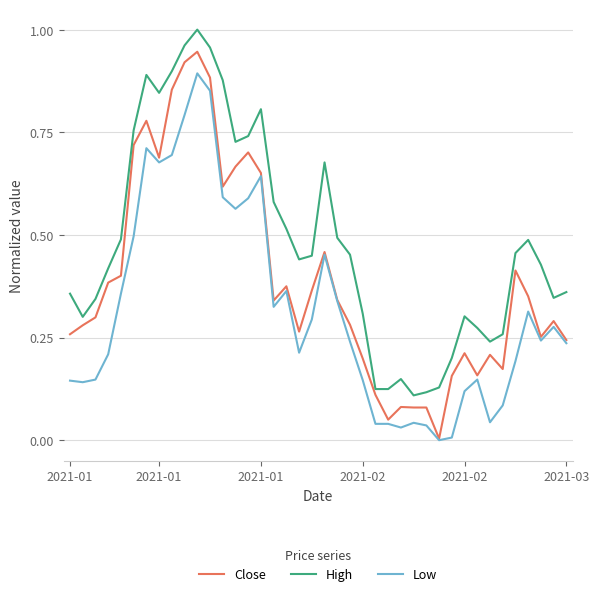

True or false: Low and High intersect in this chart.

False